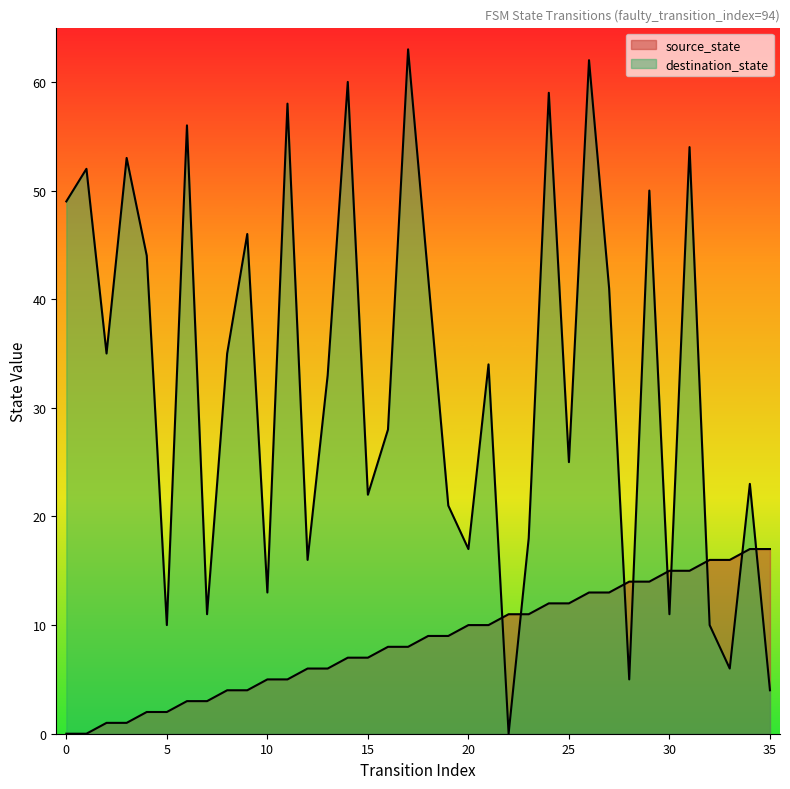

At which label does source_state reach its peak?

34